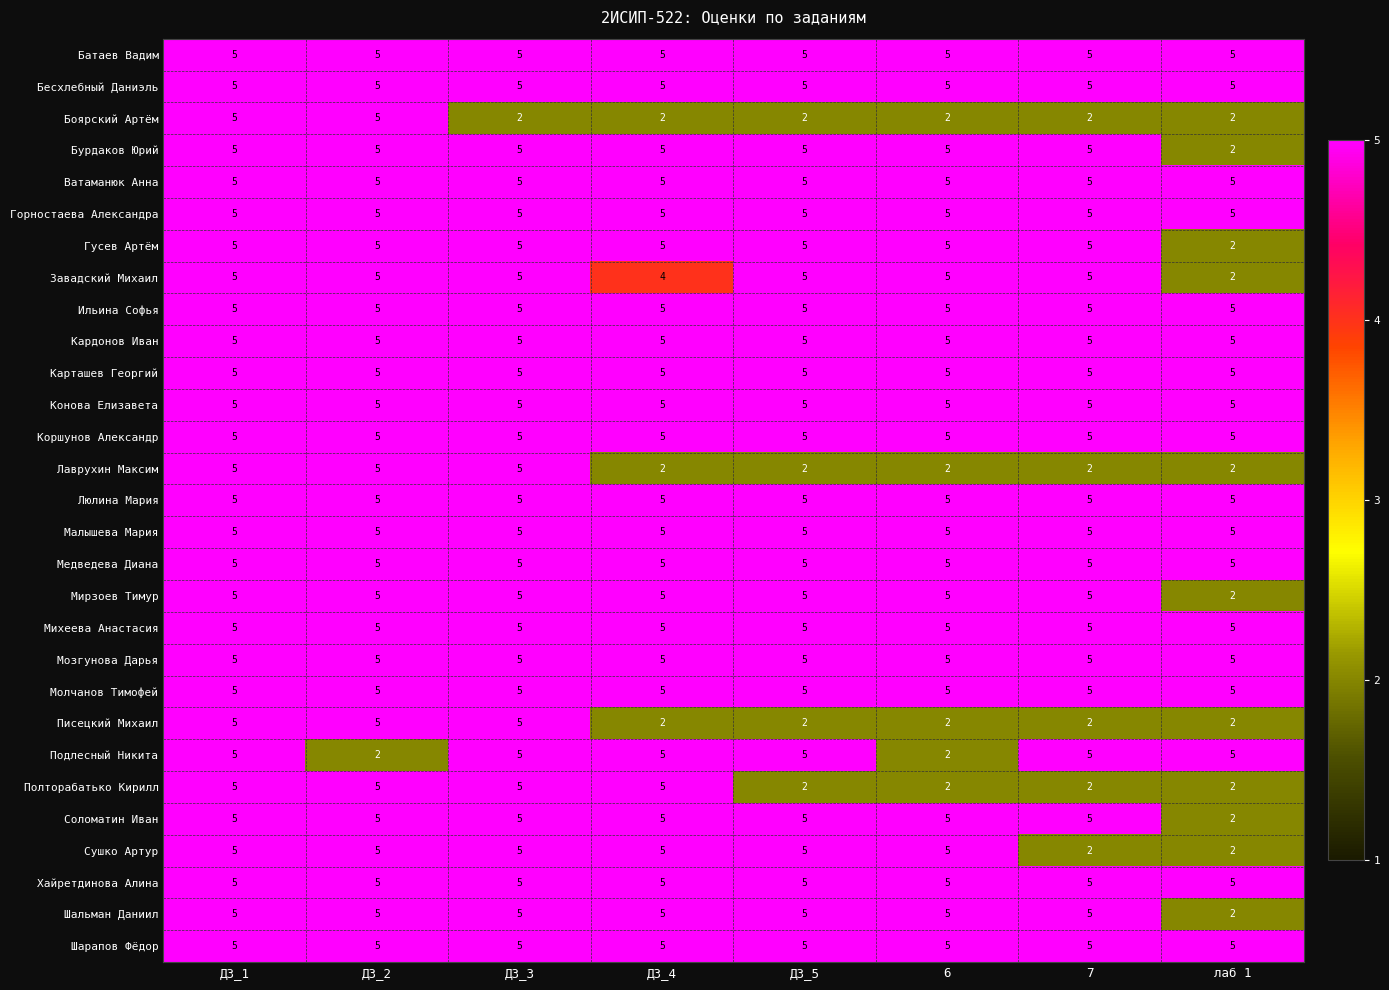

What is the spread (max minus min) of values at 7?

3